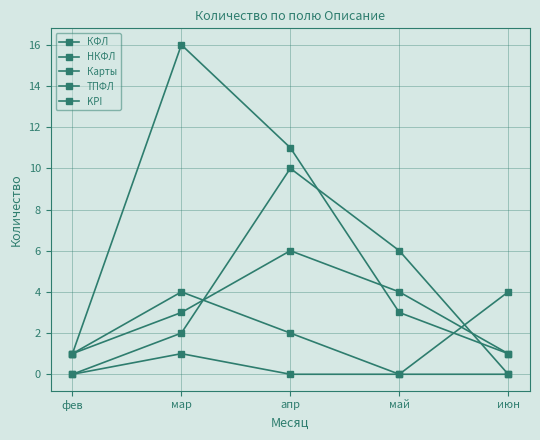

Reading left to right, list all the values displayed in this chart.

КФЛ: 1	3	6	4	1
НКФЛ: 0	2	10	6	0
Карты: 1	16	11	3	1
ТПФЛ: 1	4	2	0	4
KPI: 0	1	0	0	0